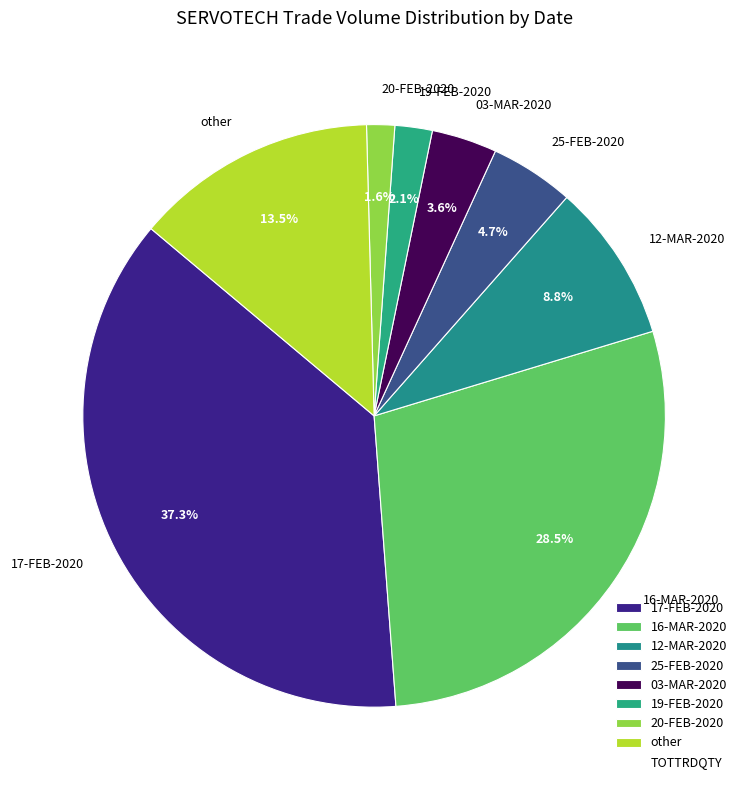

Which has a higher value, 16-MAR-2020 or 17-FEB-2020?

17-FEB-2020